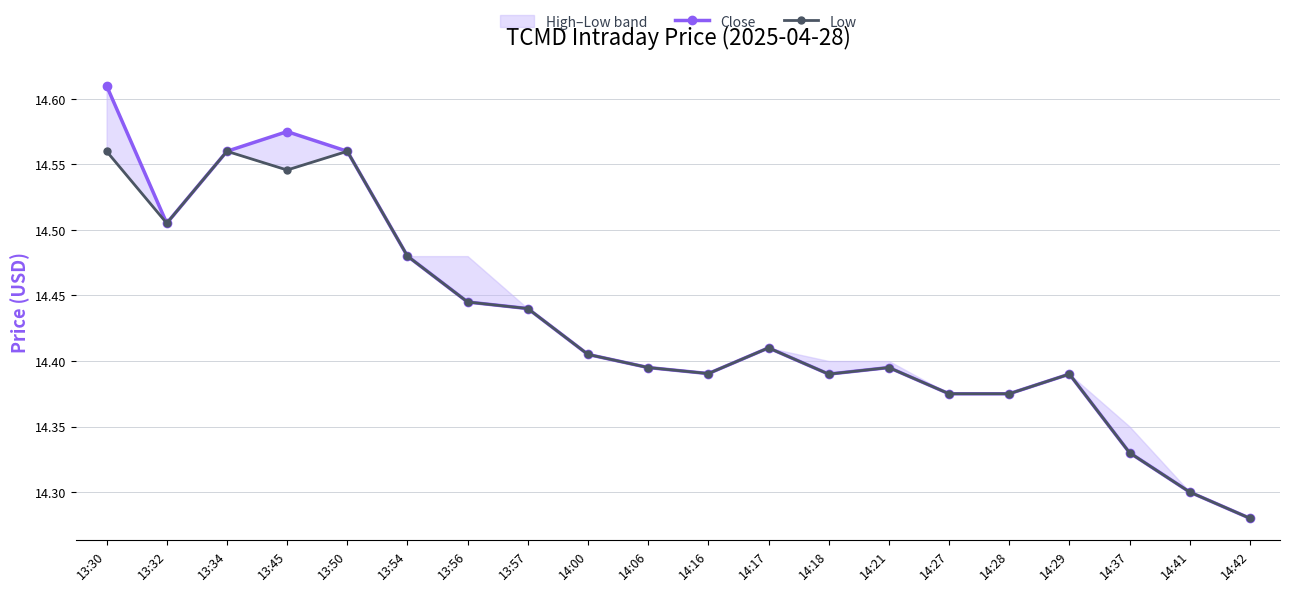

What is the approximate value of Close at 13:54?

14.5